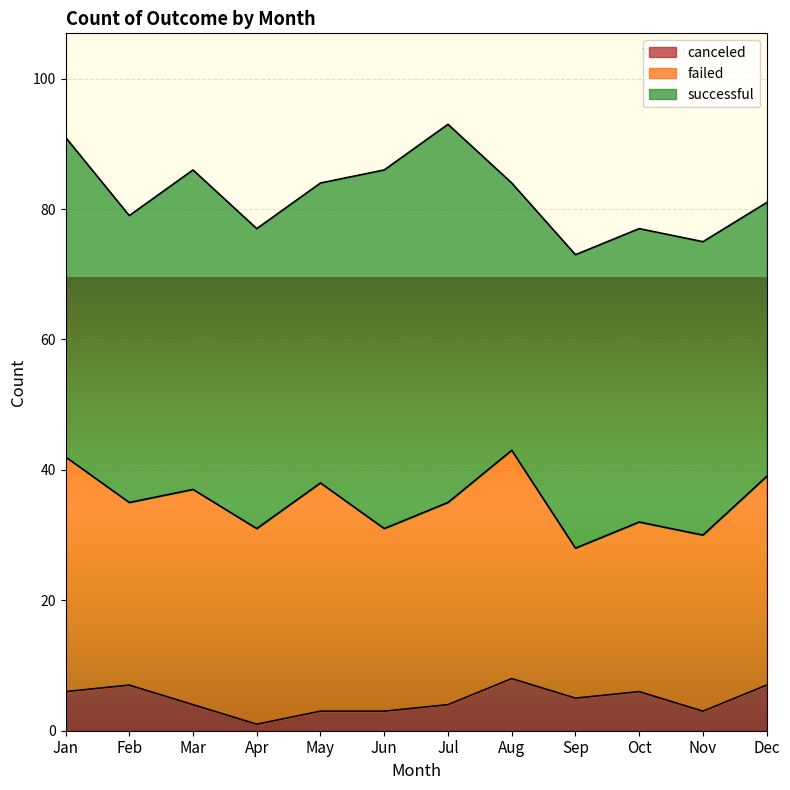

Rank the series by their maximum value, from highest to lowest.

successful, failed, canceled